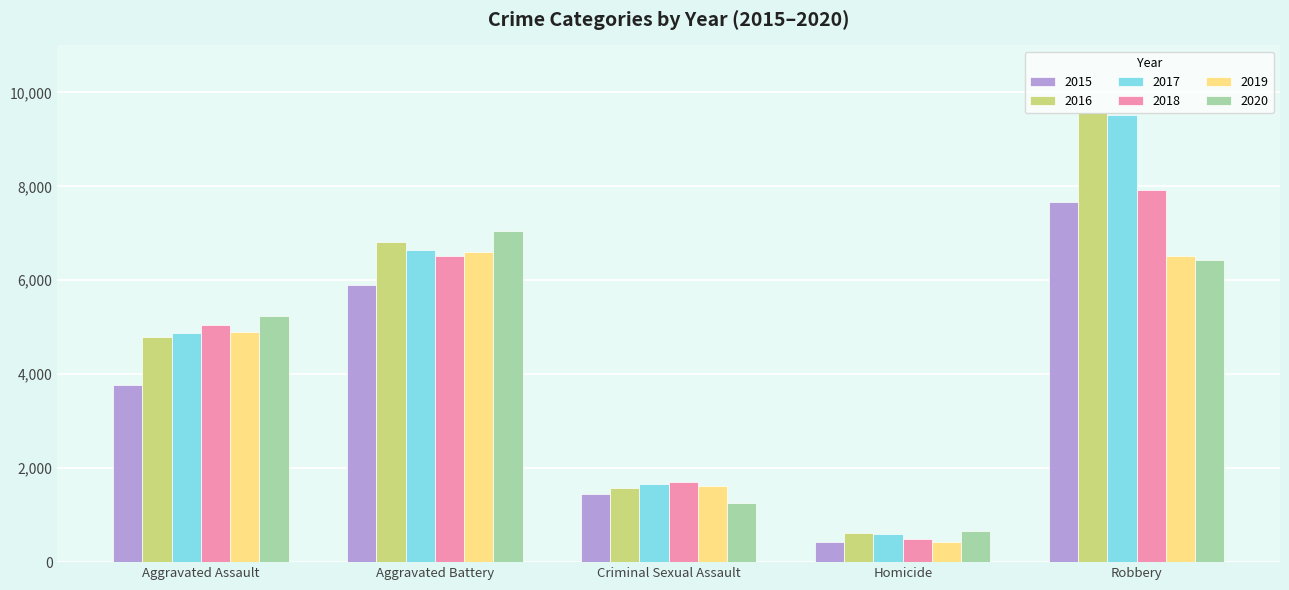

Reading left to right, list all the values displayed in this chart.

2015: Aggravated Assault=3761	Aggravated Battery=5893	Criminal Sexual Assault=1452	Homicide=422	Robbery=7665
2016: Aggravated Assault=4787	Aggravated Battery=6824	Criminal Sexual Assault=1585	Homicide=626	Robbery=9559
2017: Aggravated Assault=4879	Aggravated Battery=6650	Criminal Sexual Assault=1674	Homicide=590	Robbery=9509
2018: Aggravated Assault=5046	Aggravated Battery=6523	Criminal Sexual Assault=1701	Homicide=493	Robbery=7929
2019: Aggravated Assault=4896	Aggravated Battery=6593	Criminal Sexual Assault=1630	Homicide=430	Robbery=6512
2020: Aggravated Assault=5248	Aggravated Battery=7059	Criminal Sexual Assault=1254	Homicide=658	Robbery=6425